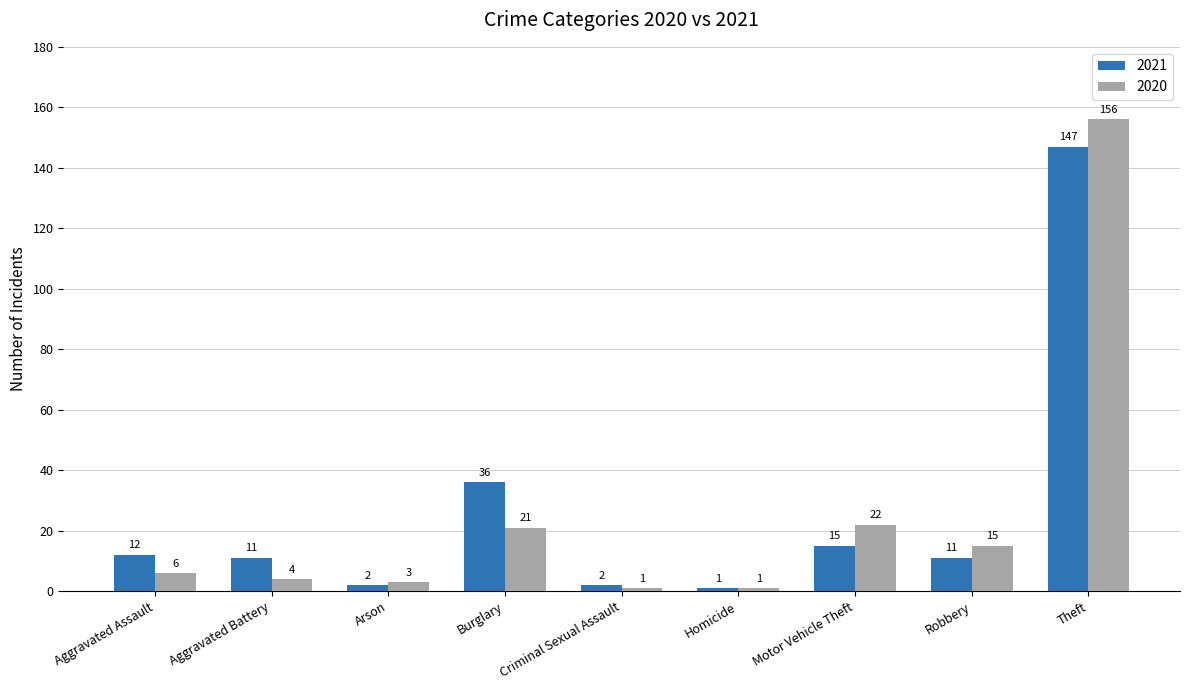

What are all the series names shown in the legend?

2021, 2020